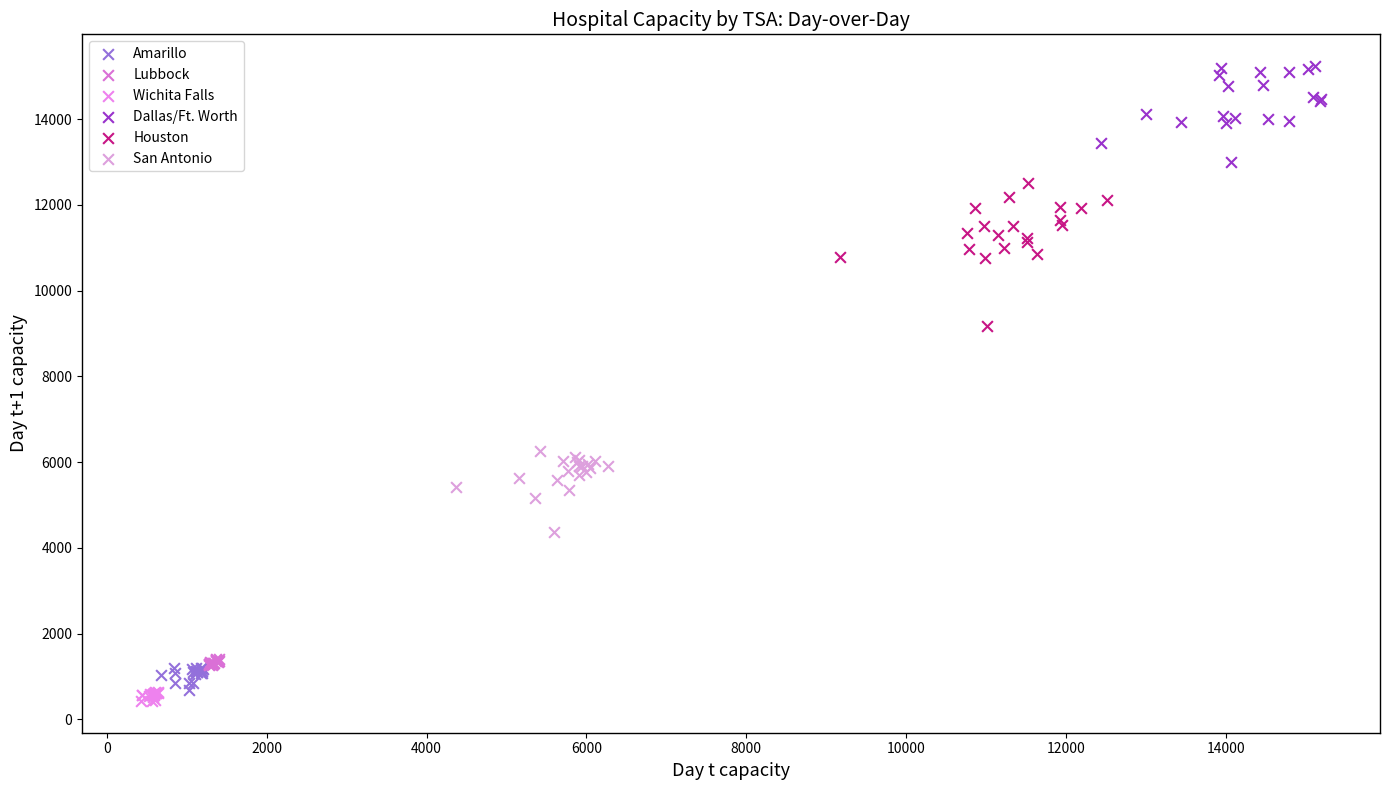

Which series contains the highest Y value?

Dallas/Ft. Worth